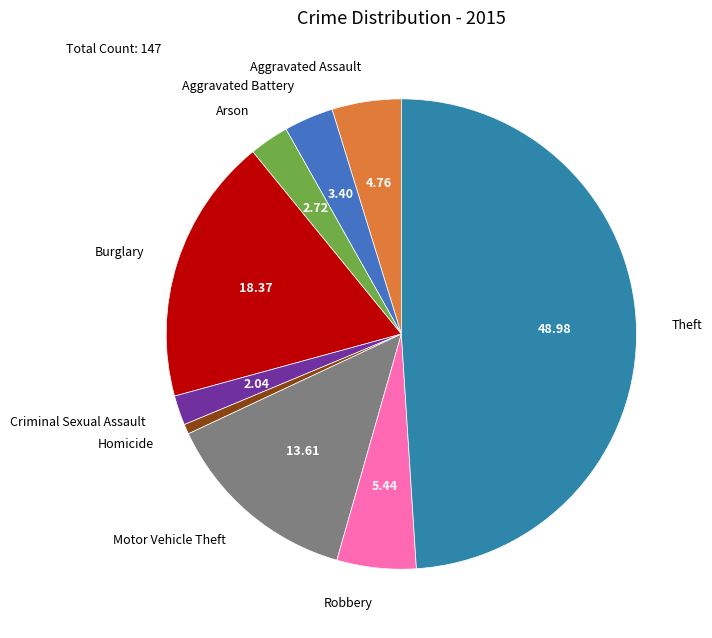

Which category has the smallest portion of the pie?

Homicide